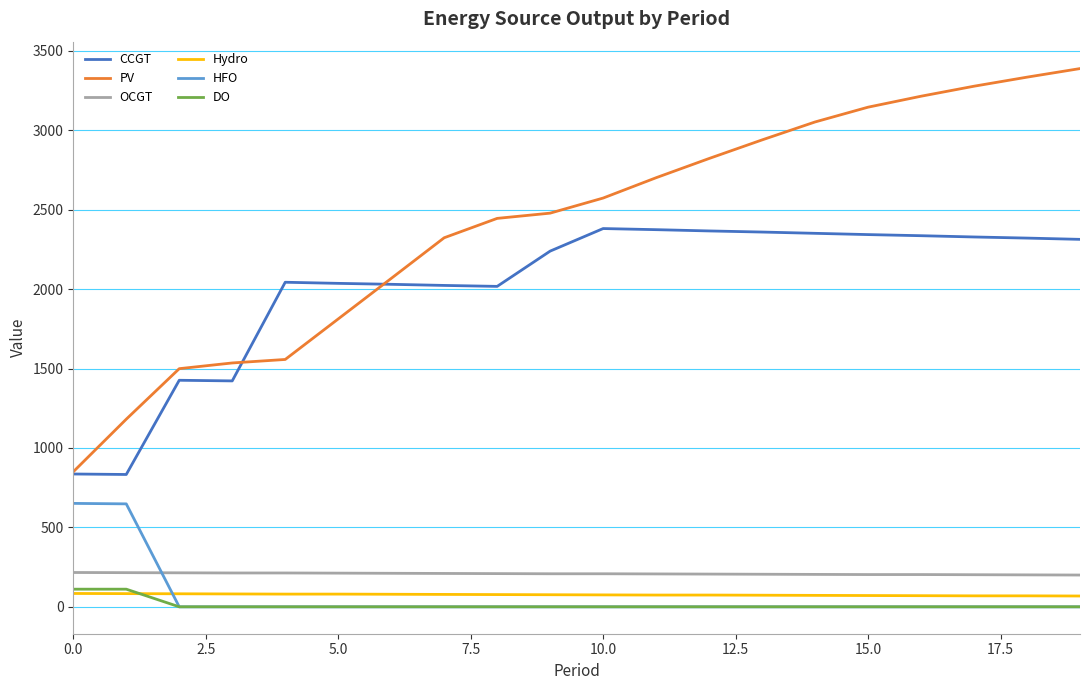

Is this an area chart (filled region under the line)?

No